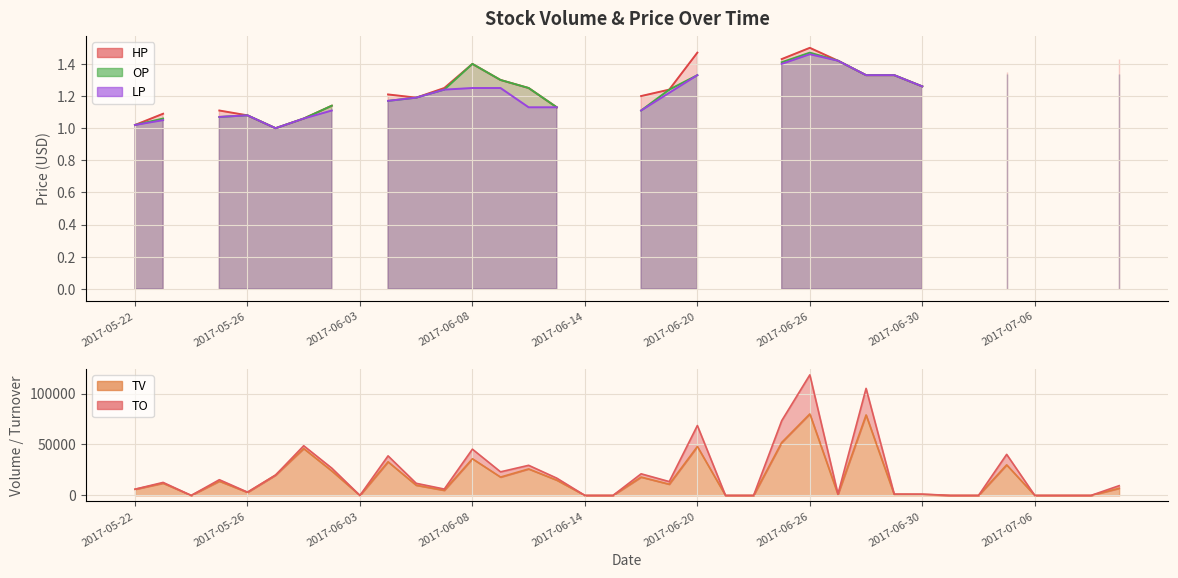

What is the sum of all TV values?

596000